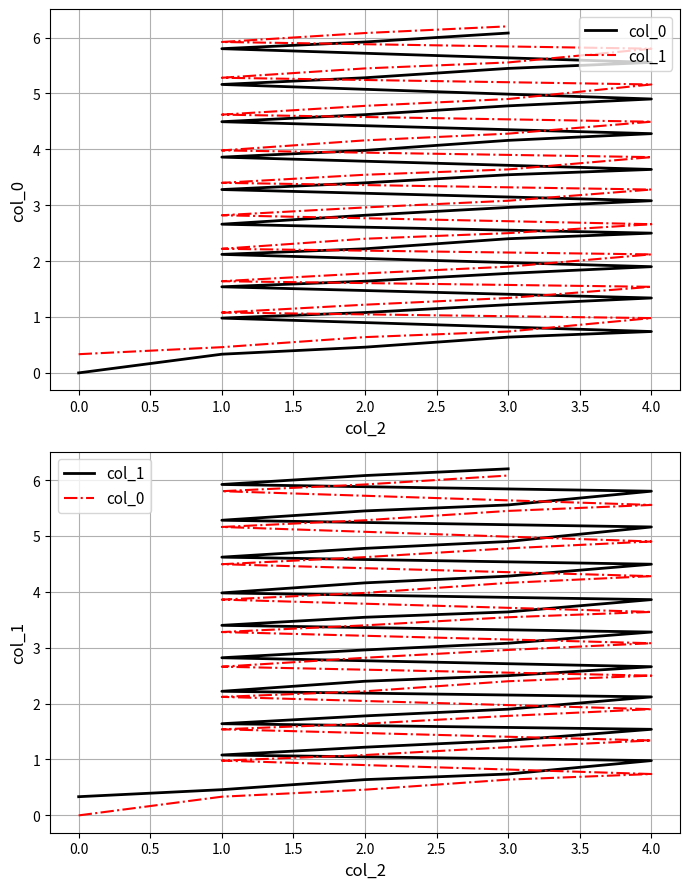

Between 2.0 and 1.0, which is larger?

1.0